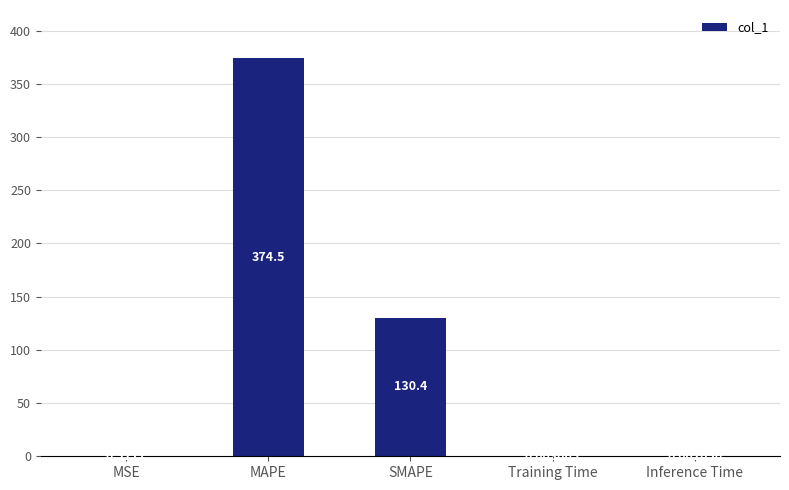

At which category does the chart reach its peak across all series?

MAPE